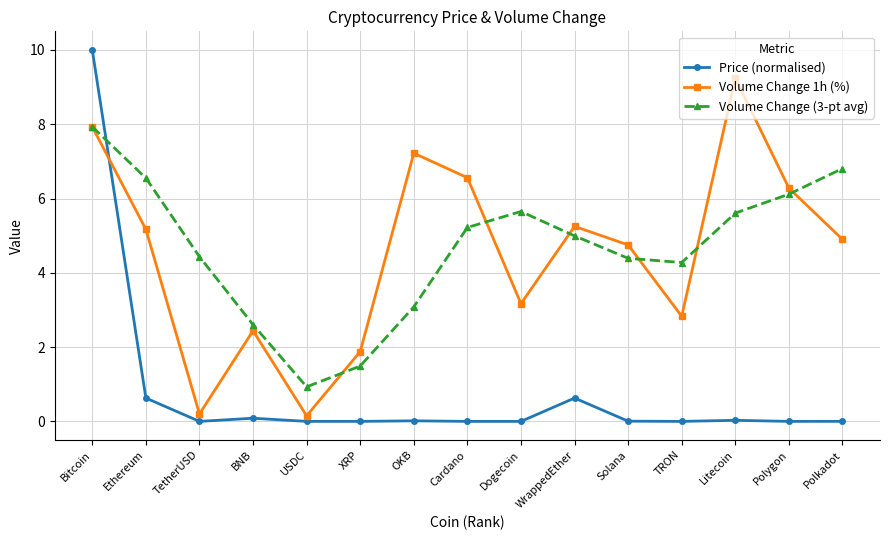

True or false: Volume Change (3-pt avg) has a value of 1.2 at WrappedEther.

False